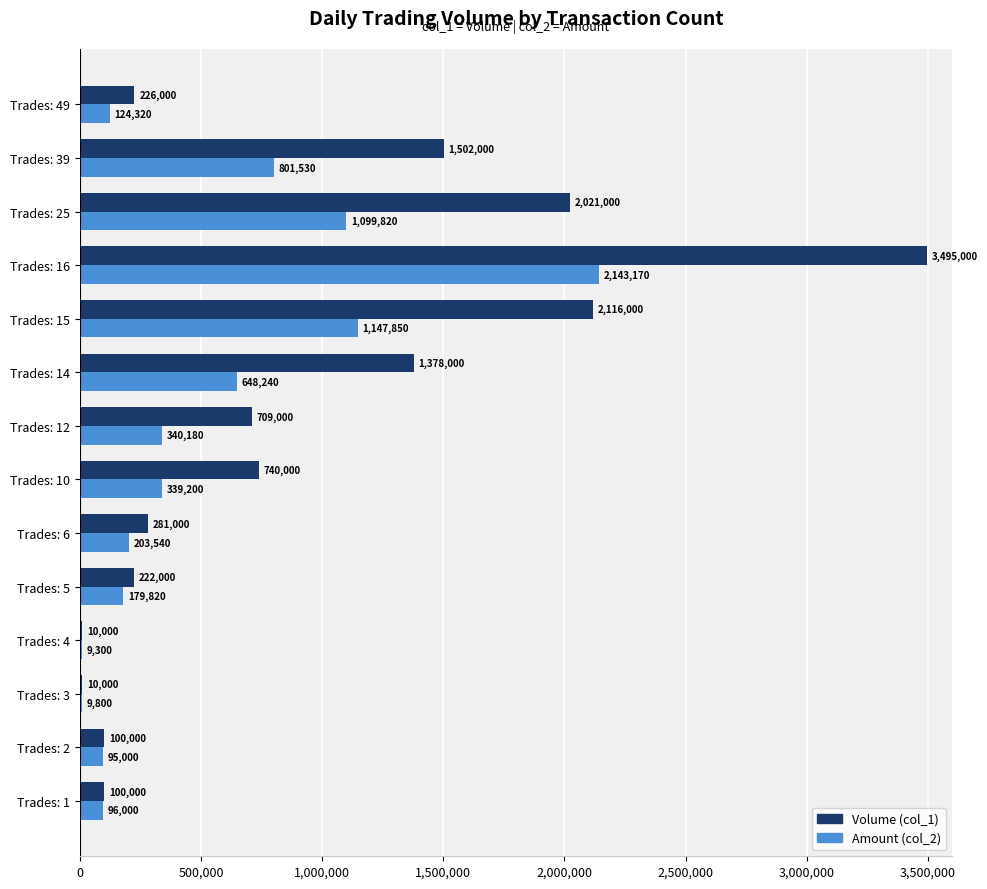

How many categories are shown in the chart?

14